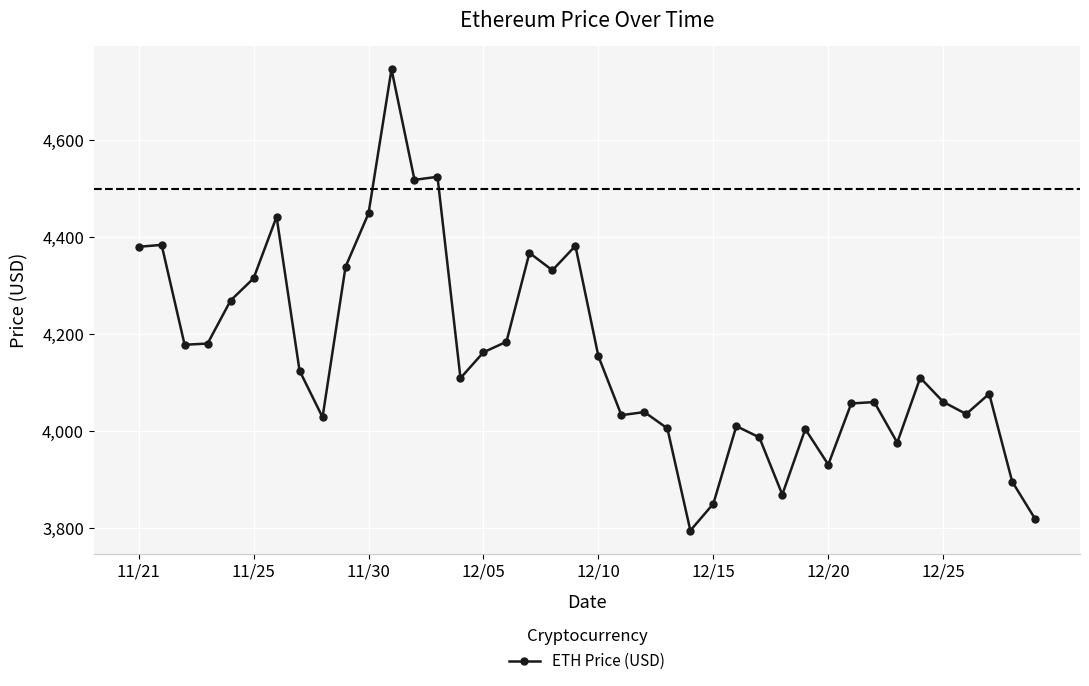

What is the maximum value shown in the chart?

4746.4